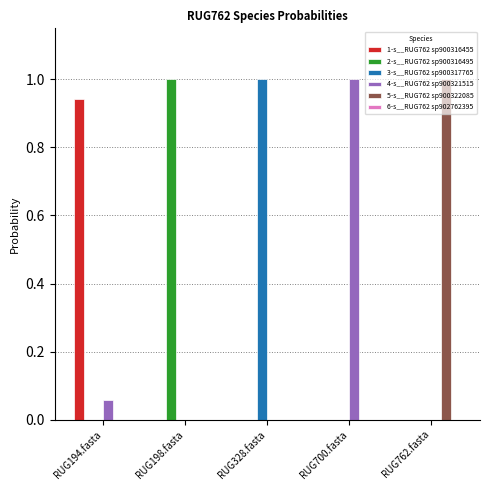

The value of 2-s__RUG762 sp900316495 at RUG762.fasta is 0.0. True or false?

True